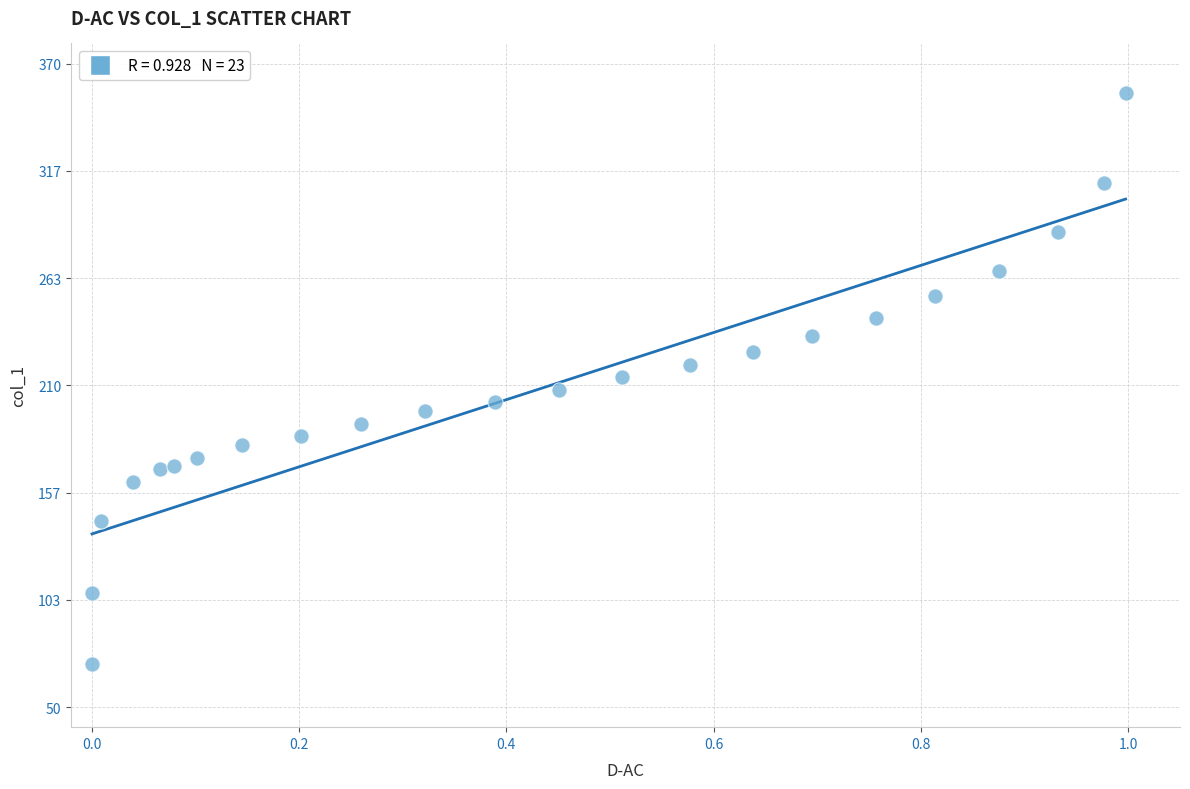

What is the range of Y values (max minus min)?

283.9